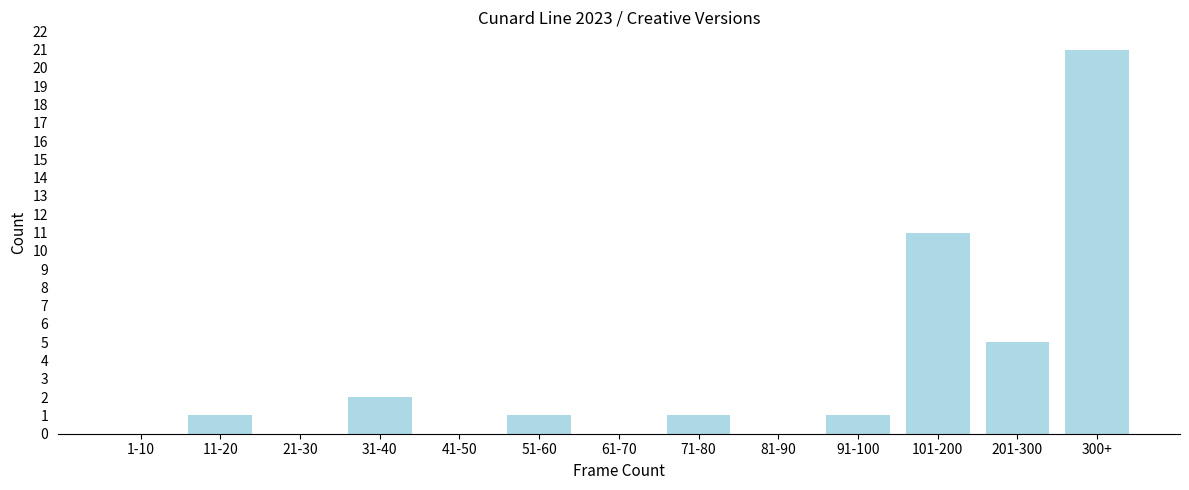

Reading left to right, list all the values displayed in this chart.

1-10=0	11-20=1	21-30=0	31-40=2	41-50=0	51-60=1	61-70=0	71-80=1	81-90=0	91-100=1	101-200=11	201-300=5	300+=21